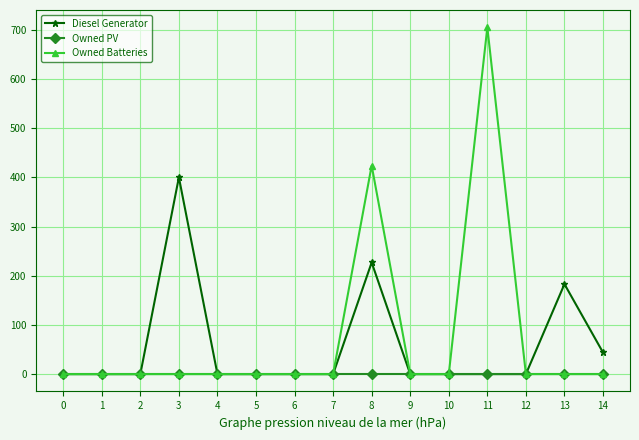

What is the difference between the second highest and minimum values in the Diesel Generator series?

227